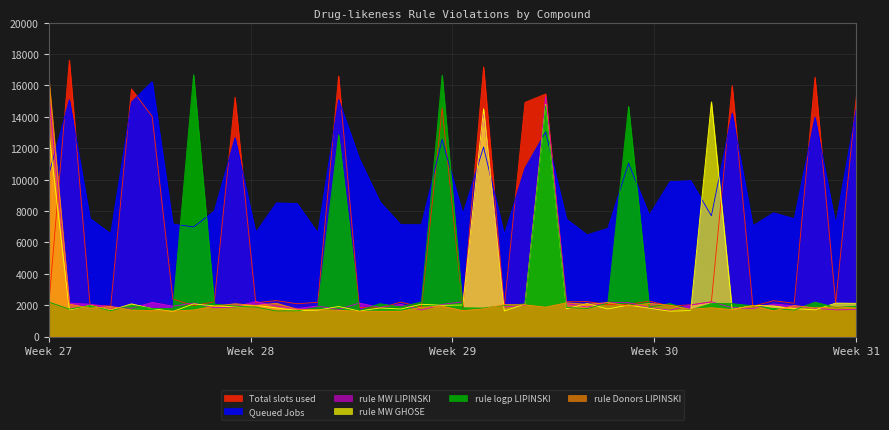

True or false: rule MW LIPINSKI and Total slots used intersect in this chart.

True